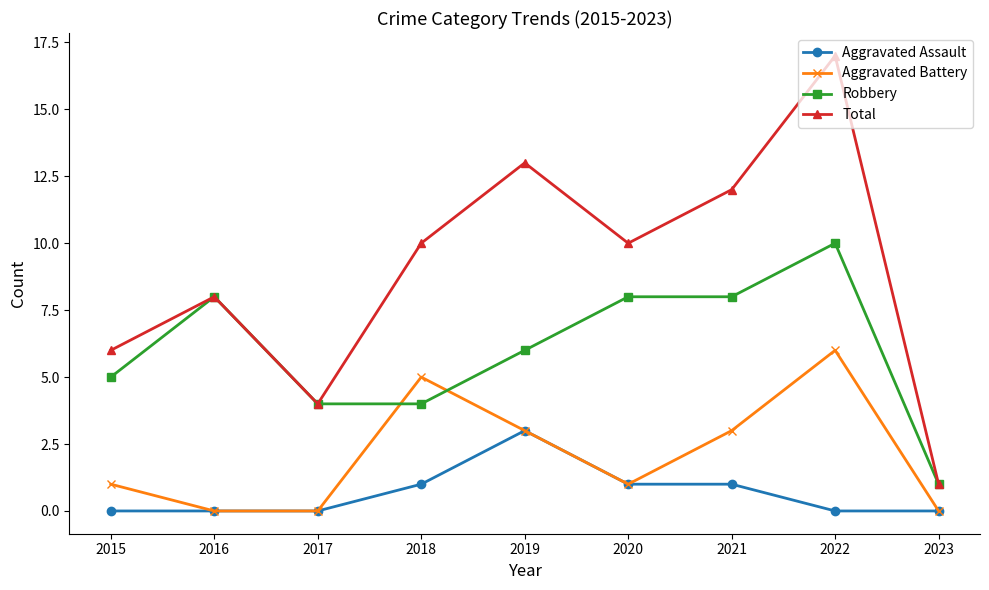

List the series in order of their peak value, highest first.

Total, Robbery, Aggravated Battery, Aggravated Assault